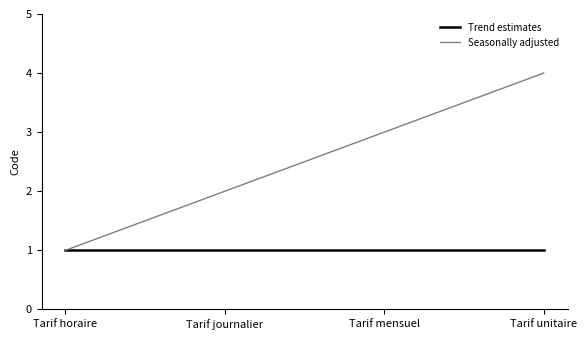

How many lines are shown in the chart?

2